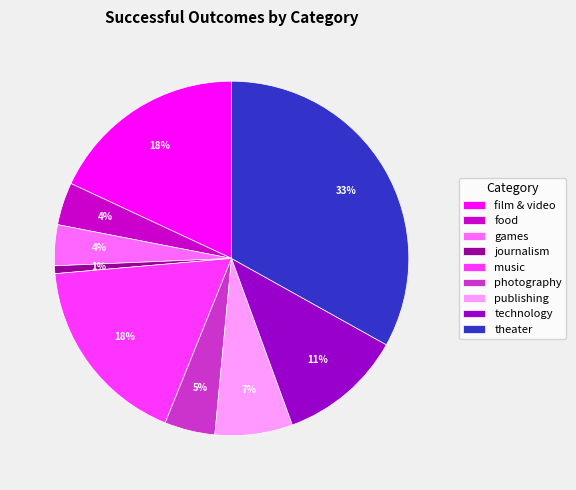

Do publishing and film & video together represent more than half of the pie?

No